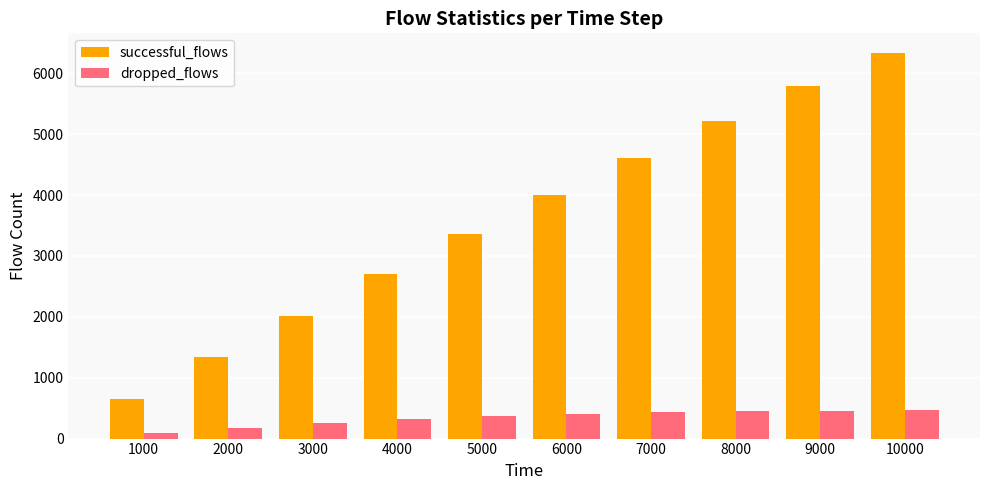

Which series has the widest spread of values?

successful_flows